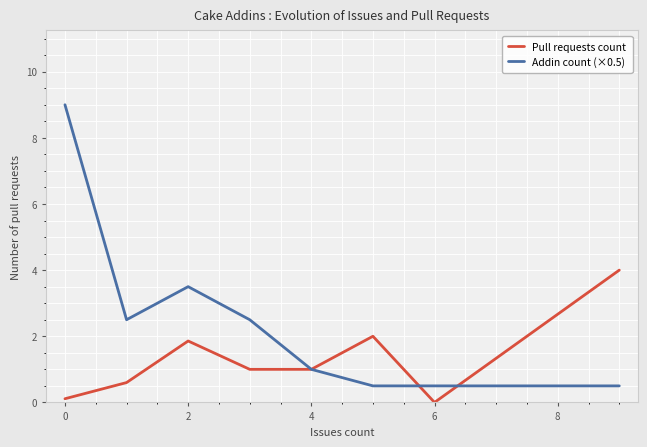

Which series has the largest total across all categories?

Addin count (×0.5)